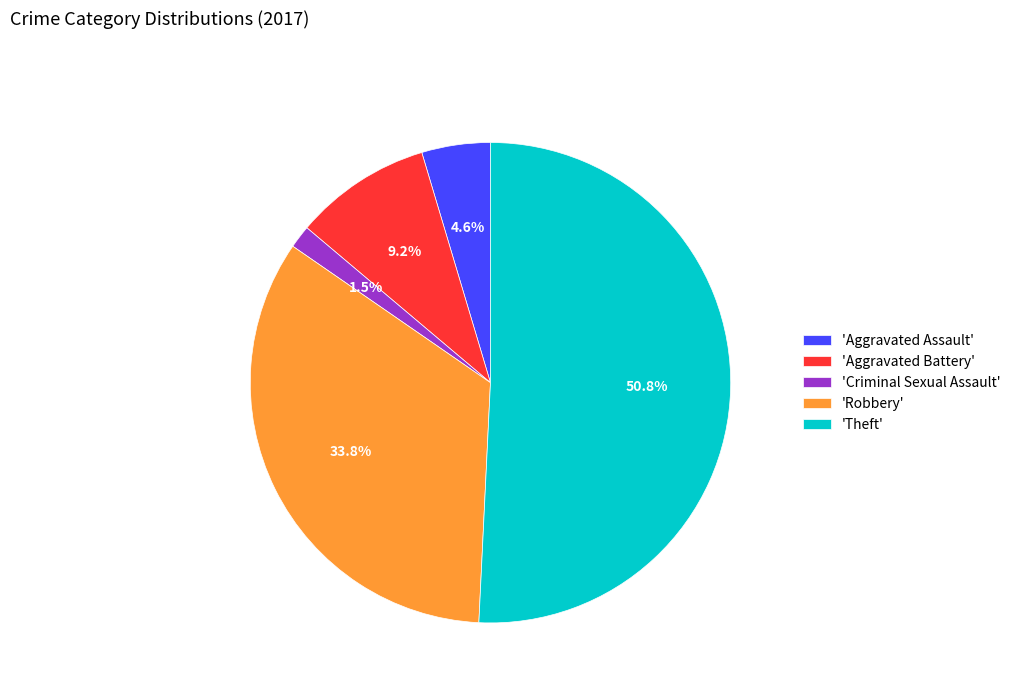

Which category has the smallest portion of the pie?

'Criminal Sexual Assault'